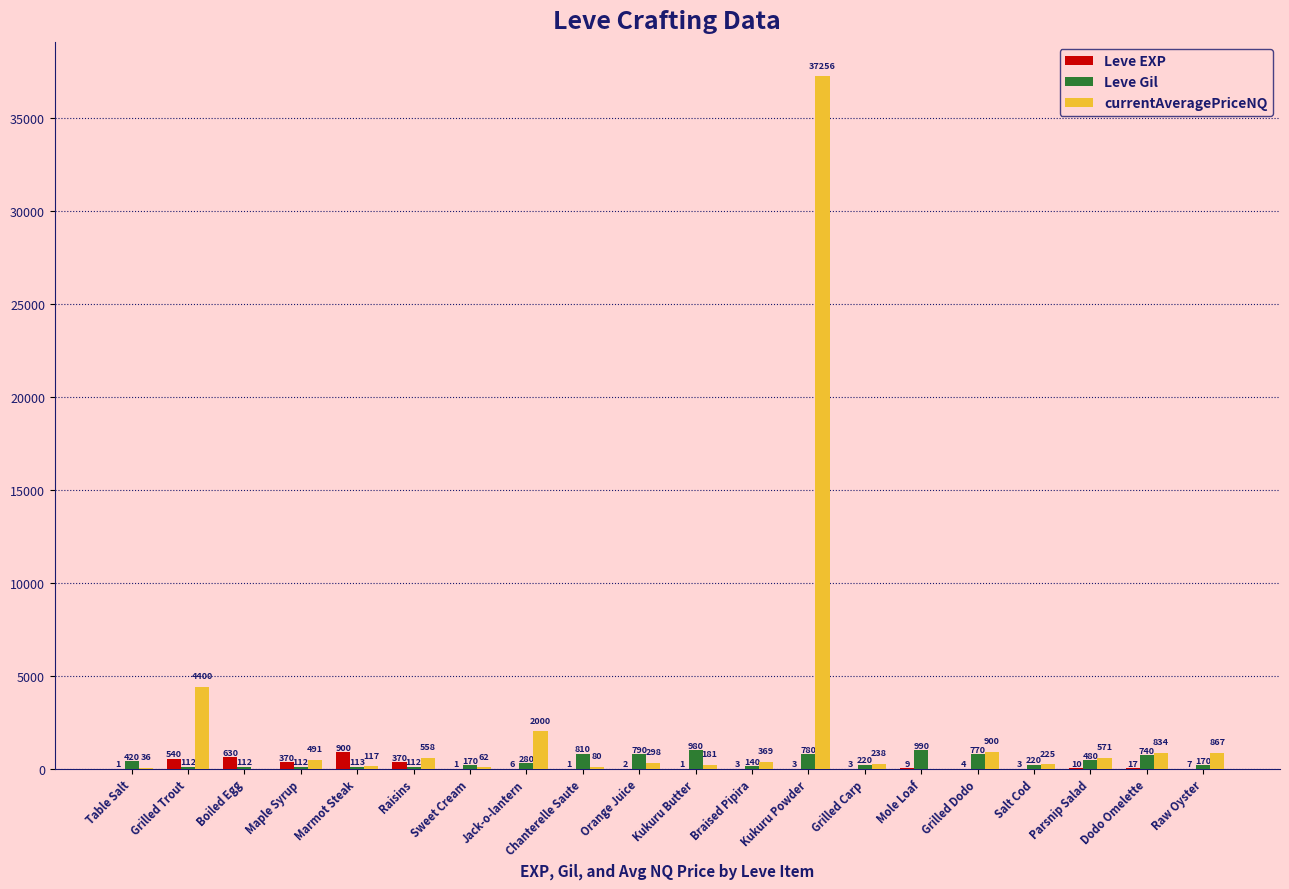

What is the sum of the Leve Gil values at Raw Oyster and Salt Cod?

390